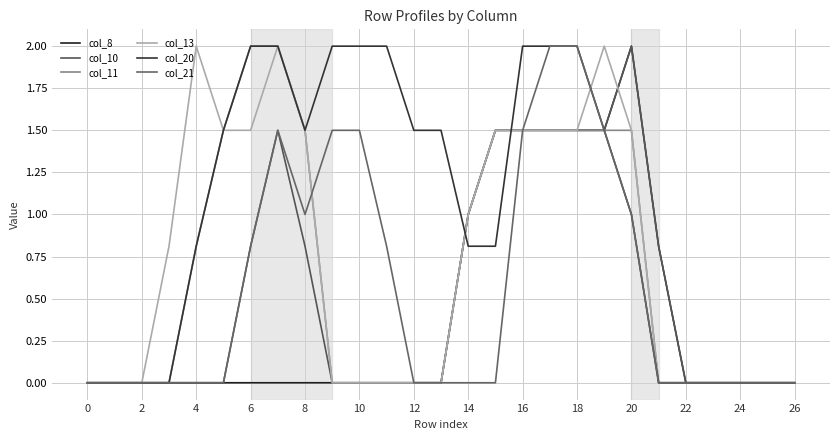

How many col_20 values are between 0 and 2?

27